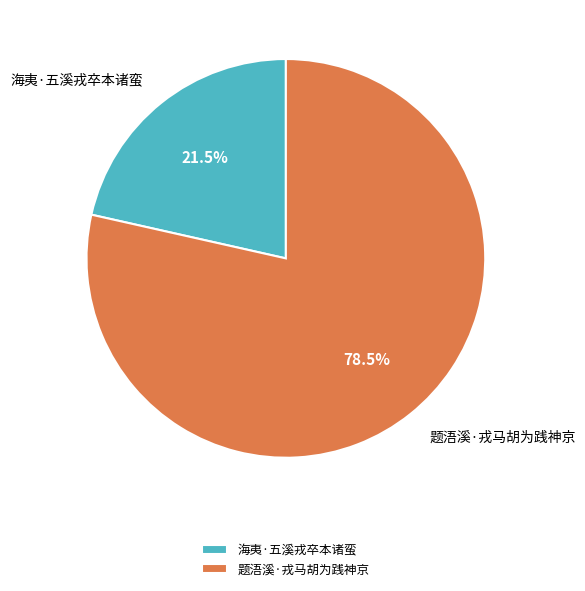

Is 题浯溪·戎马胡为践神京 the majority of the pie?

Yes